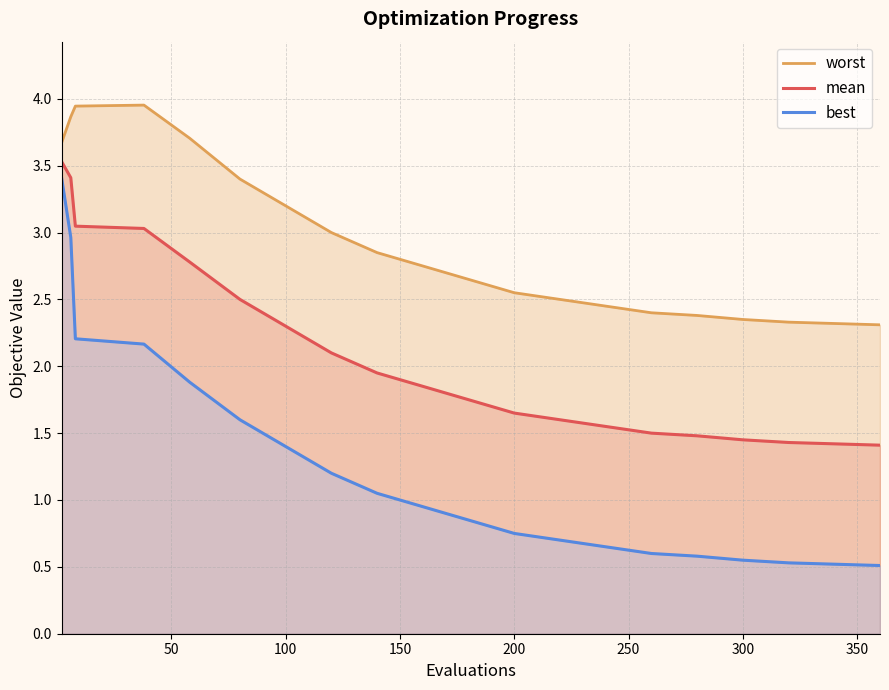

What is the maximum value for mean?

3.5